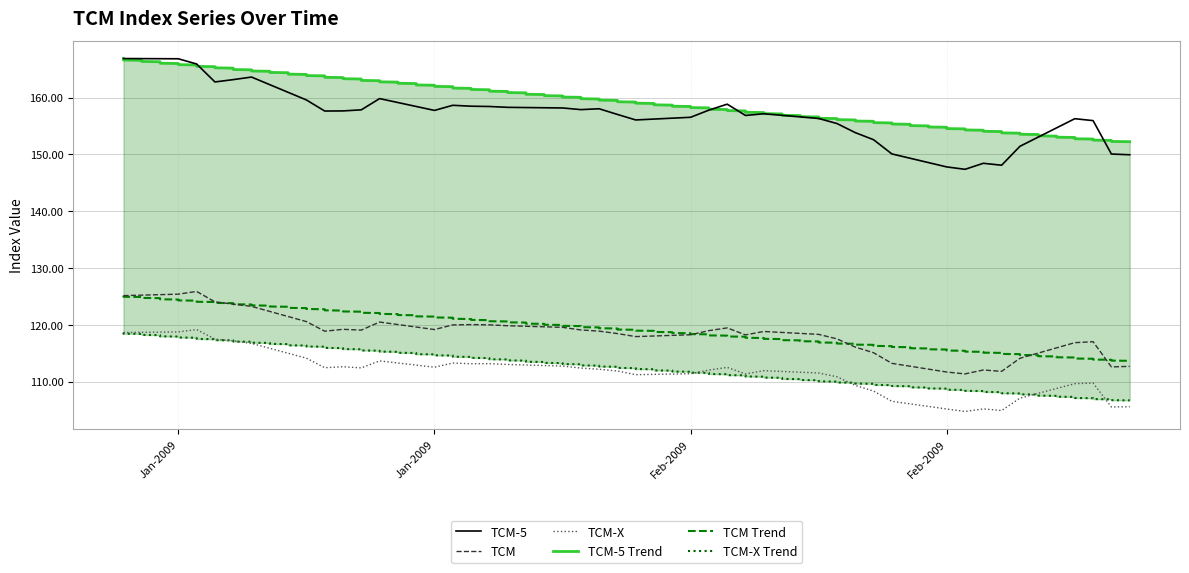

At which category does TCM-5 reach its first local valley?

07-01-2009